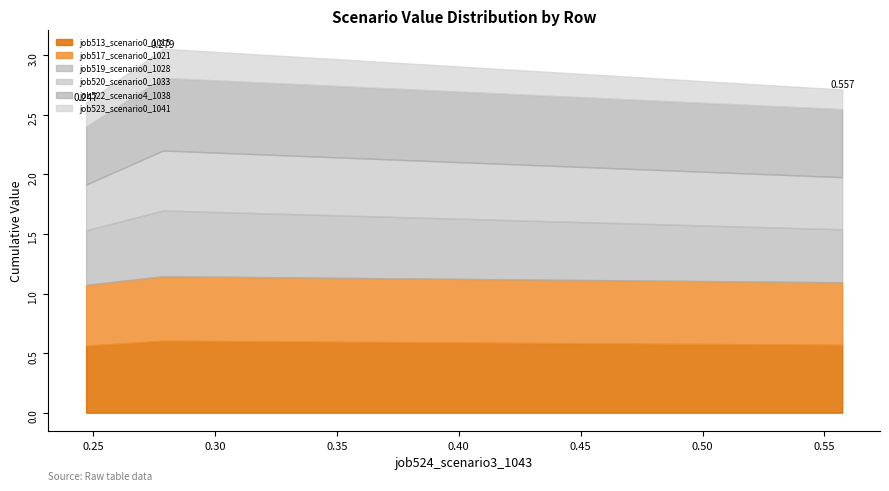

Reading right to left, transcribe all the data shown in this chart.

job513_scenario0_1015: 0.6	0.6	0.6
job517_scenario0_1021: 0.5	0.5	0.5
job519_scenario0_1028: 0.4	0.6	0.5
job520_scenario0_1033: 0.4	0.5	0.4
job522_scenario4_1038: 0.6	0.6	0.5
job523_scenario0_1041: 0.2	0.2	0.2